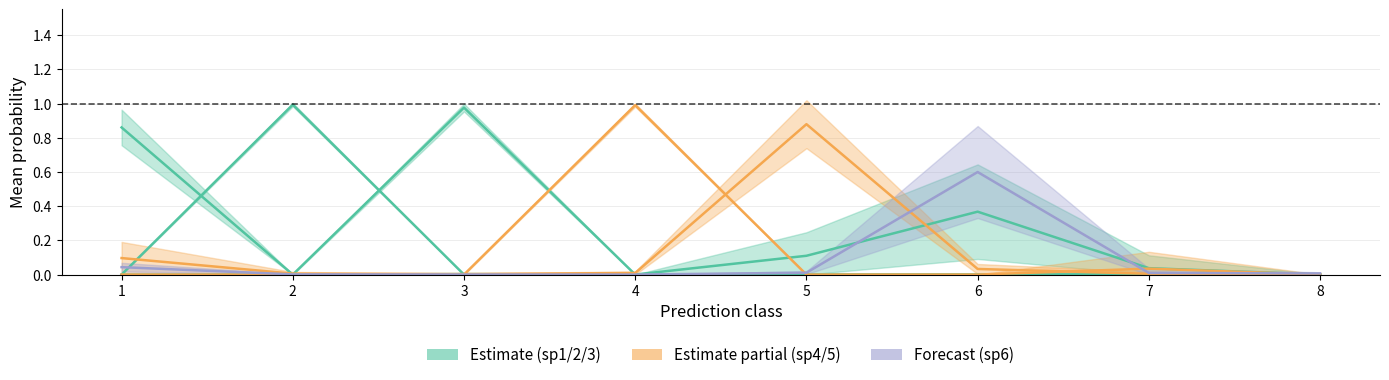

Is the value of sp900319345 at 6 greater than the value of sp902768995 at 1?

Yes